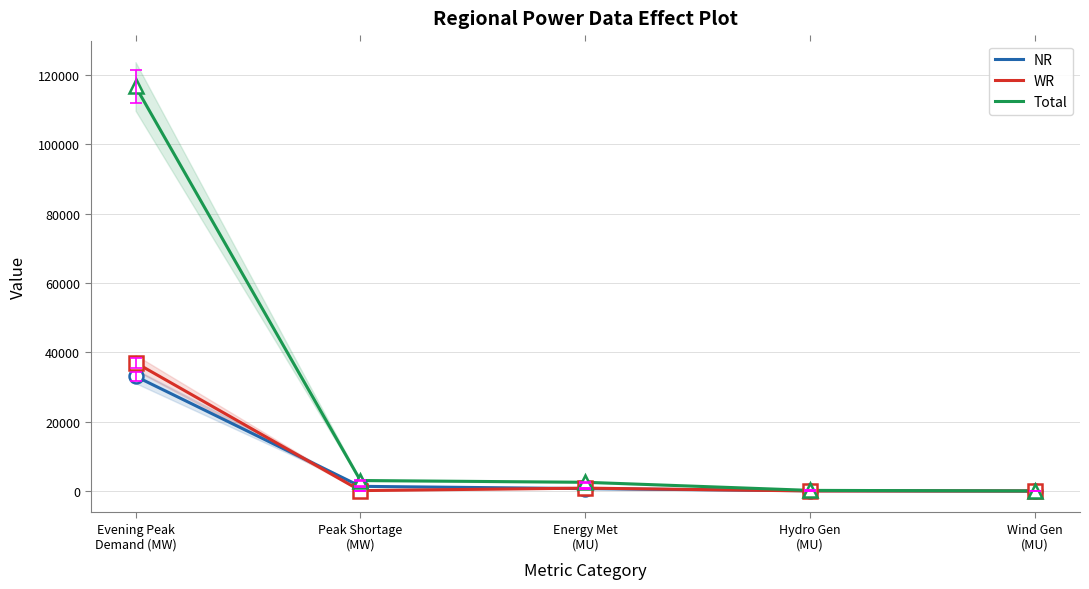

Which category has the highest value in the WR series?

Evening Peak
Demand (MW)